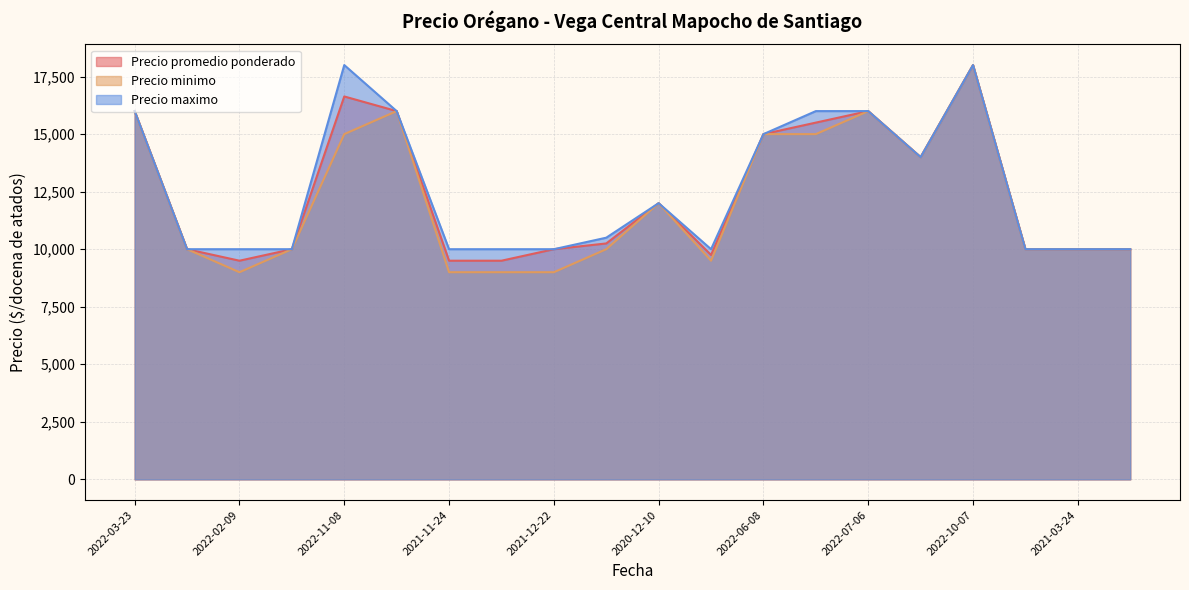

What value does the Precio promedio ponderado series have at 2021-12-09, to the nearest 100?

9500